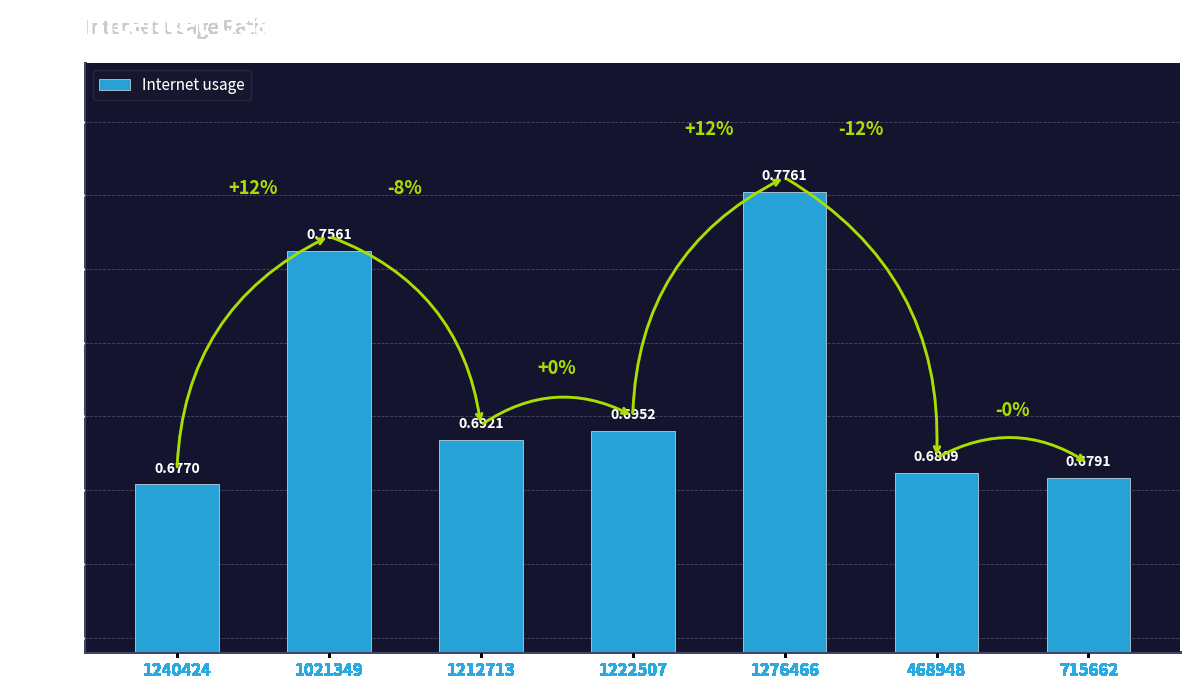

Rank the categories by value from lowest to highest.

1240424, 715662, 468948, 1212713, 1222507, 1021349, 1276466